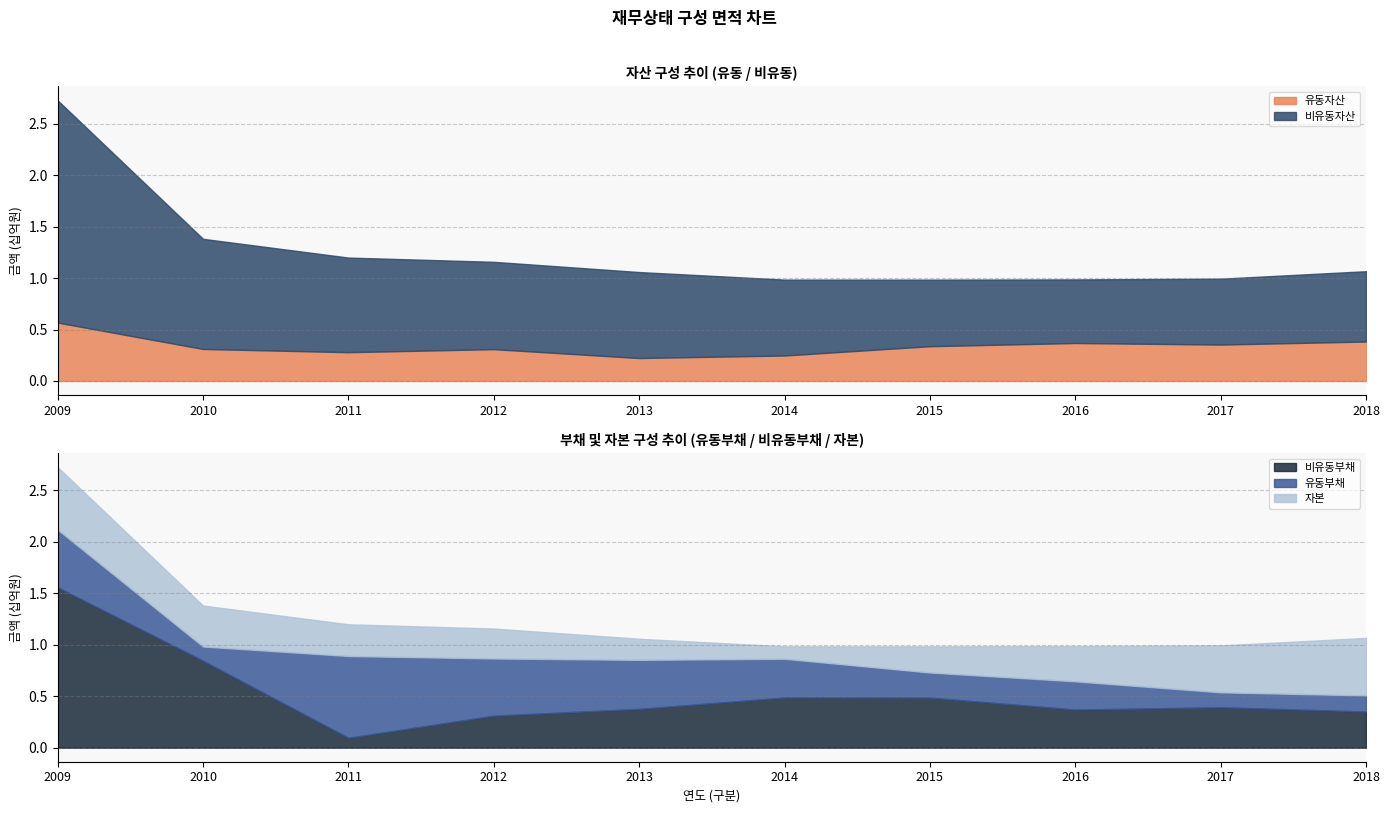

True or false: 자본 and 유동부채 intersect in this chart.

True